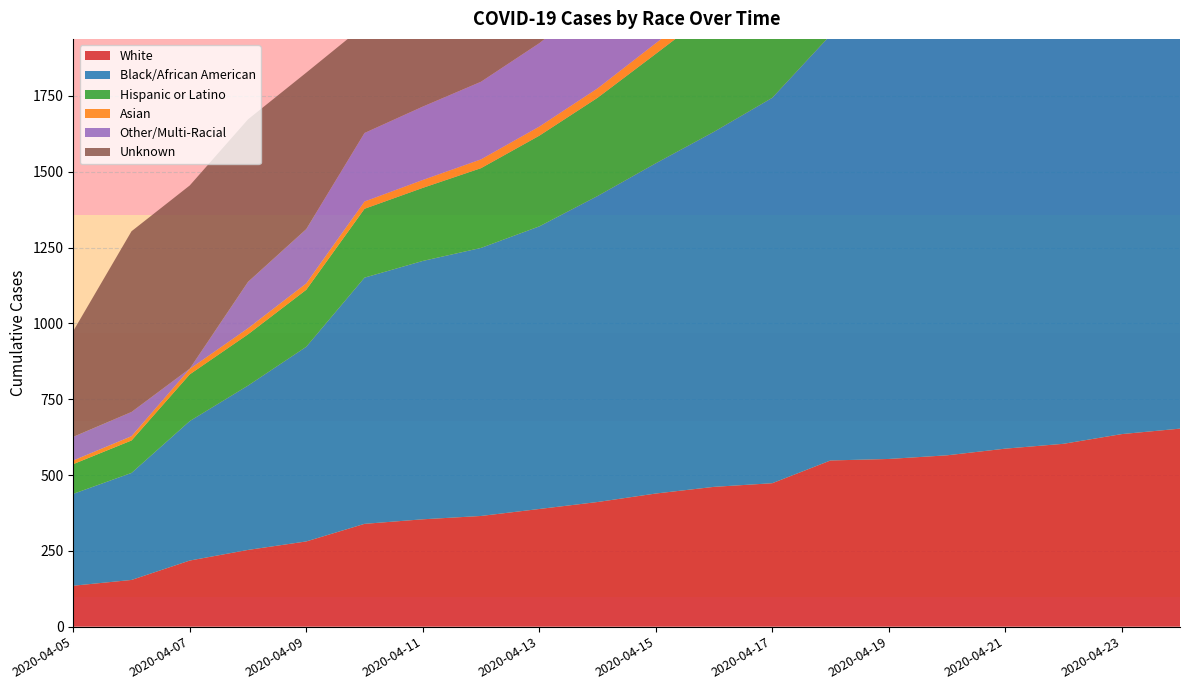

Reading left to right, extract all data points from this chart.

White: 135	154	218	253	281	339	354	365	388	411	439	461	473	548	553	565	587	603	635	653
Black/African American: 303	353	460	542	642	812	852	884	932	1009	1089	1171	1271	1403	1458	1517	1595	1670	1762	1846
Hispanic or Latino: 98	107	154	169	188	227	241	263	299	324	361	403	439	494	516	555	589	610	636	678
Asian: 12	14	18	20	21	24	26	29	30	31	35	36	38	51	52	54	57	58	60	63
Other/Multi-Racial: 78	80	1	153	179	226	242	256	275	300	345	386	431	390	415	450	481	508	538	599
Unknown: 349	596	604	536	516	355	379	391	400	410	404	383	413	358	406	470	443	479	490	494